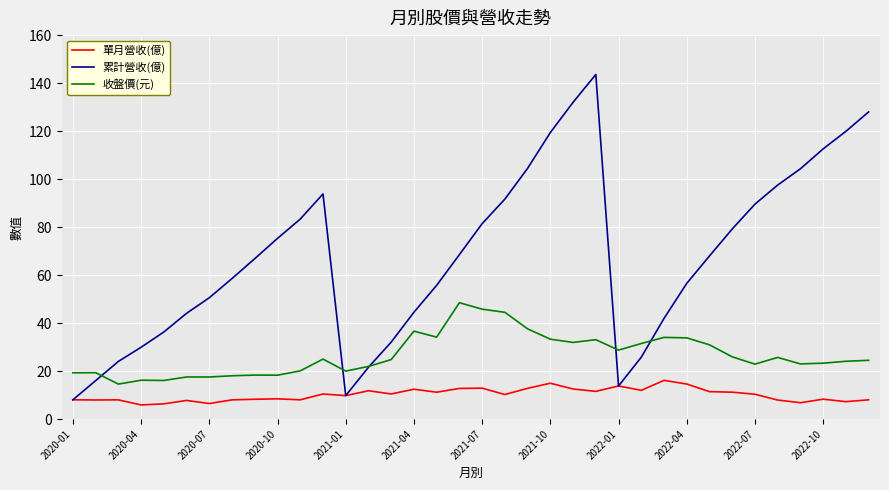

At how many categories does at least one series exceed 141?

1